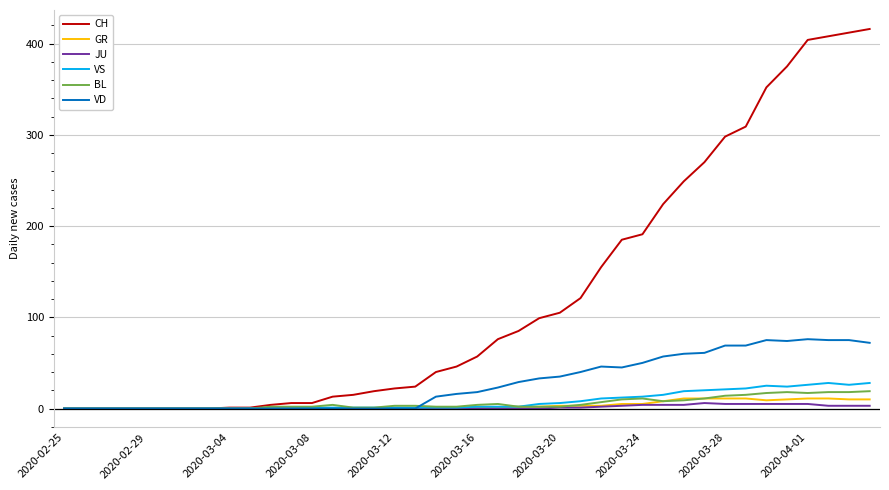

What is the maximum value for VS?

28